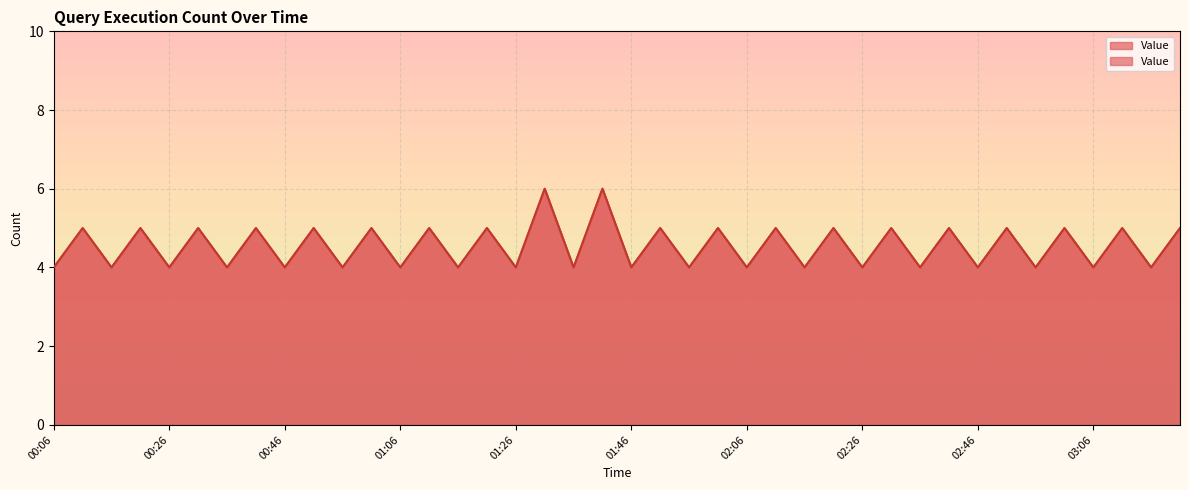

Reading right to left, list all the values displayed in this chart.

5	4	5	4	5	4	5	4	5	4	5	4	5	4	5	4	5	4	5	4	6	4	6	4	5	4	5	4	5	4	5	4	5	4	5	4	5	4	5	4